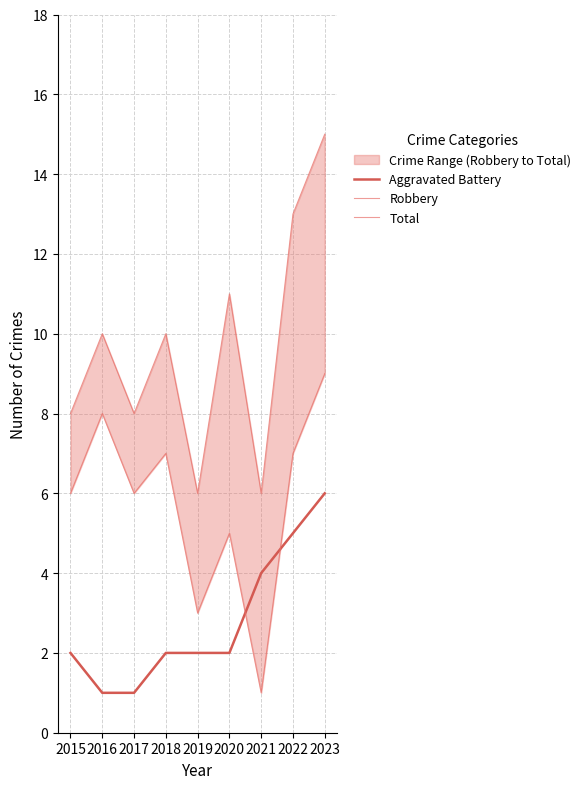

At which label does Aggravated Battery first exceed 2?

2021